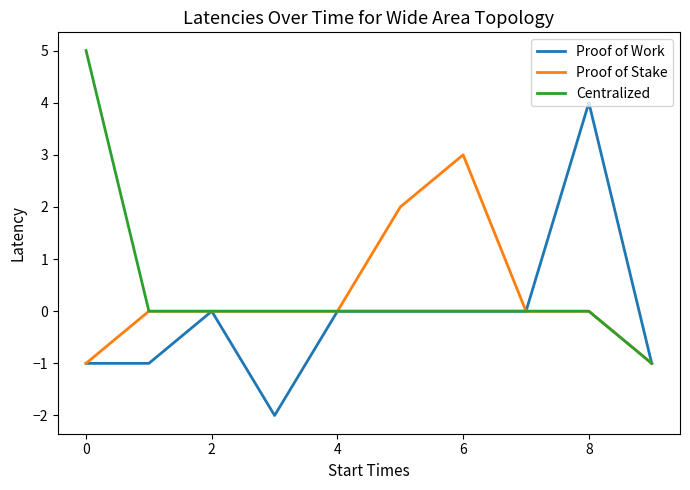

Reading left to right, what are all the values shown in this chart?

Proof of Work: -1	-1	0	-2	0	0	0	0	4	-1
Proof of Stake: -1	0	0	0	0	2	3	0	0	-1
Centralized: 5	0	0	0	0	0	0	0	0	-1